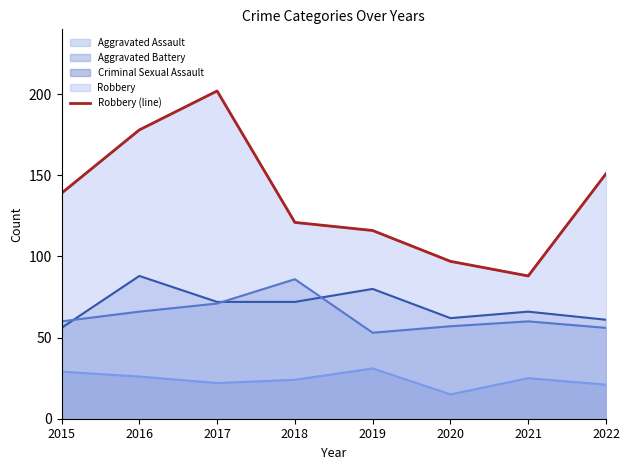

At which label is the value closest to 145?

2015